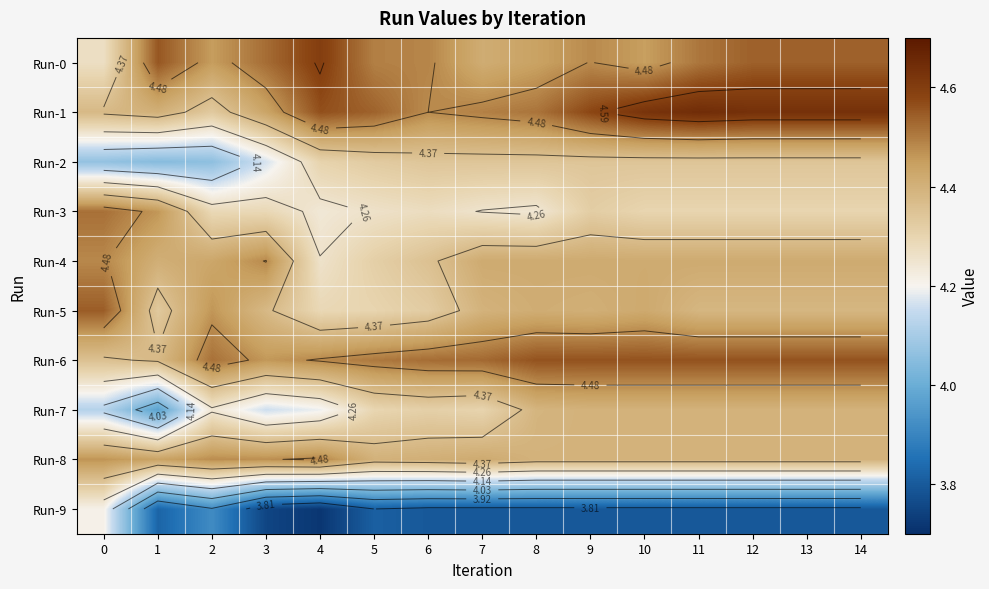

Which series has the largest range (max minus min)?

Run-9